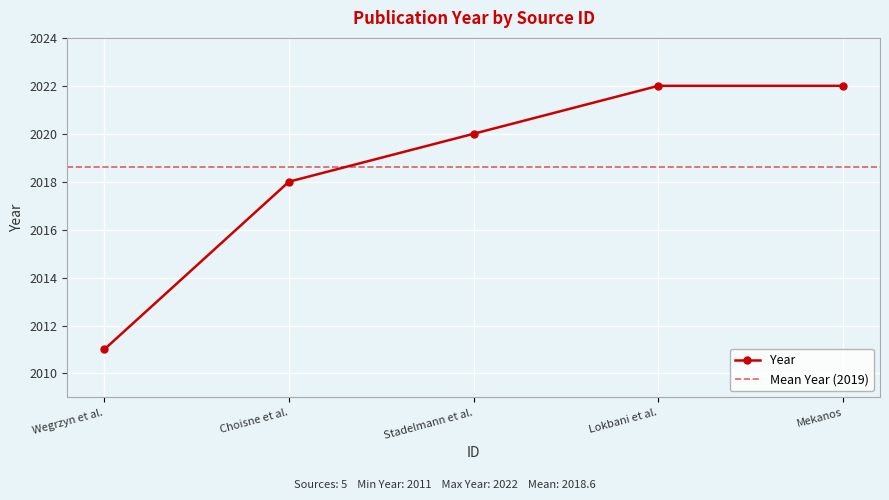

What is the difference between the maximum and minimum values?

11